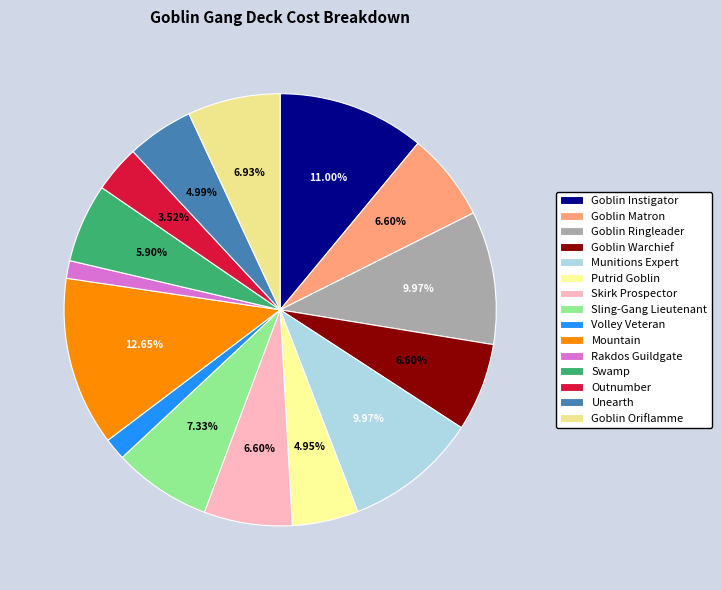

To the nearest percent, what is the difference between the Rakdos Guildgate and Goblin Matron slice percentages?

5%